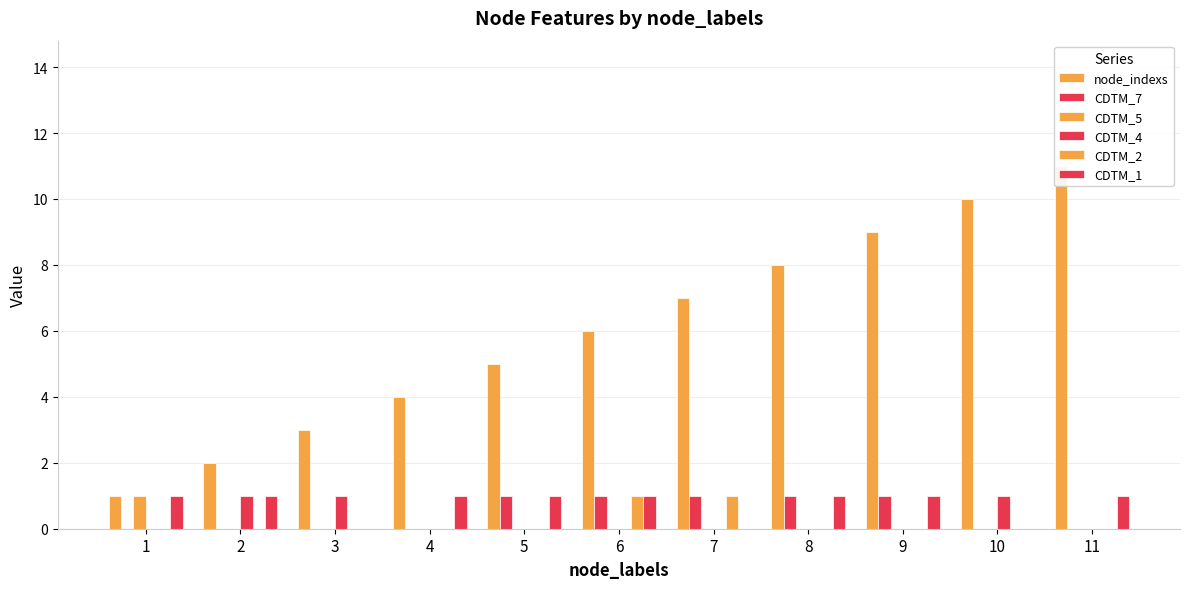

What are all the series names shown in the legend?

node_indexs, CDTM_7, CDTM_5, CDTM_4, CDTM_2, CDTM_1